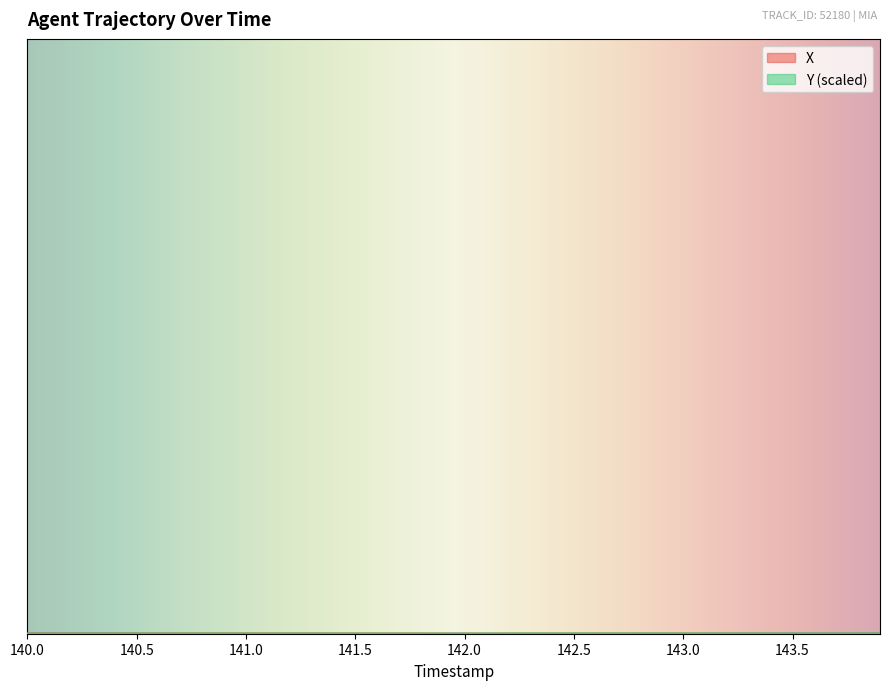

Which series has the largest range (max minus min)?

X